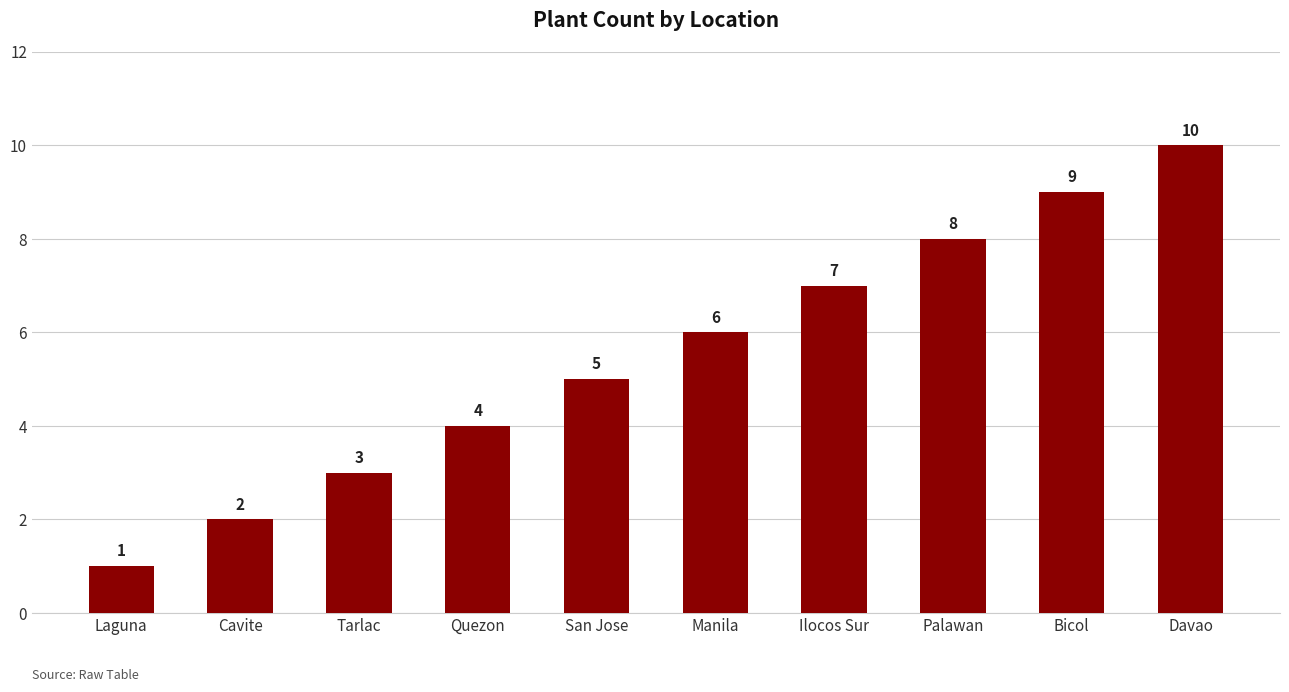

Count the values in the range 3 to 8.

6